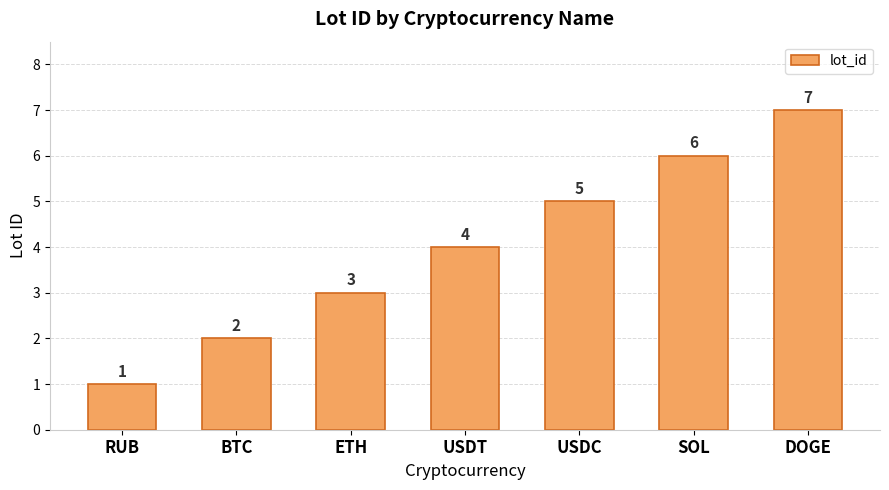

The value at USDT is 7. True or false?

False